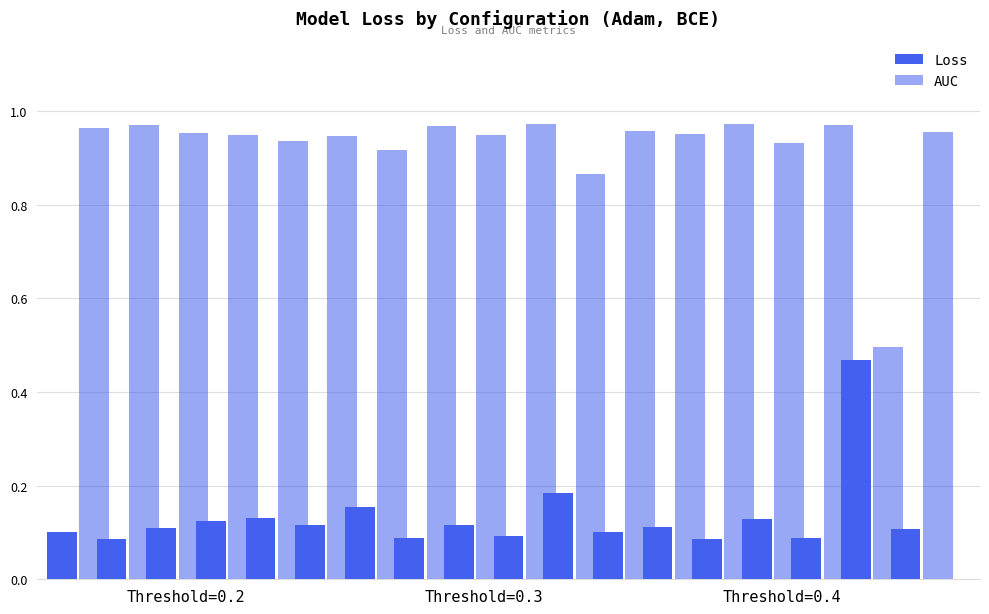

How many bars are there in each group?

2